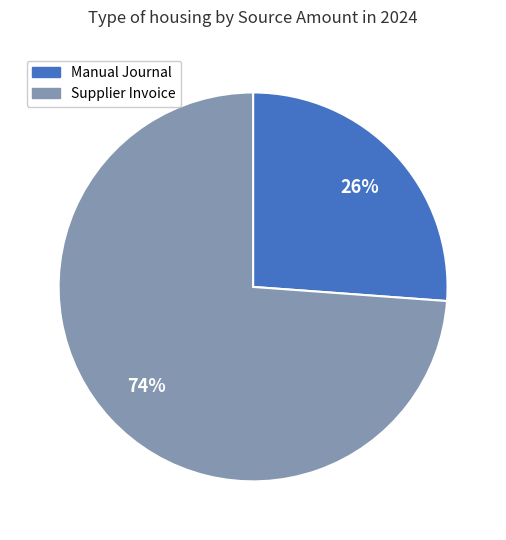

Count the number of slices in the pie.

2